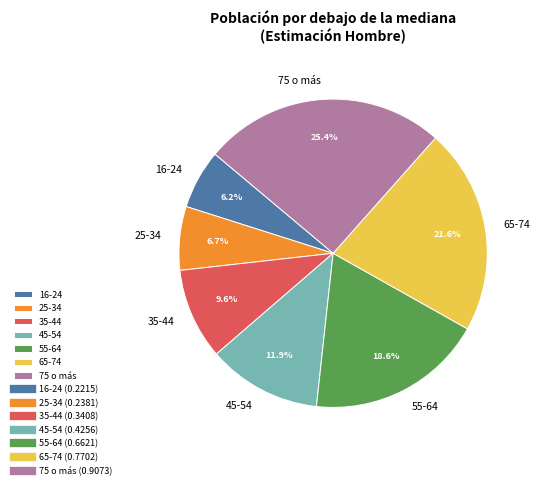

To the nearest percent, what is the combined percentage of 75 o más and 35-44?

35%